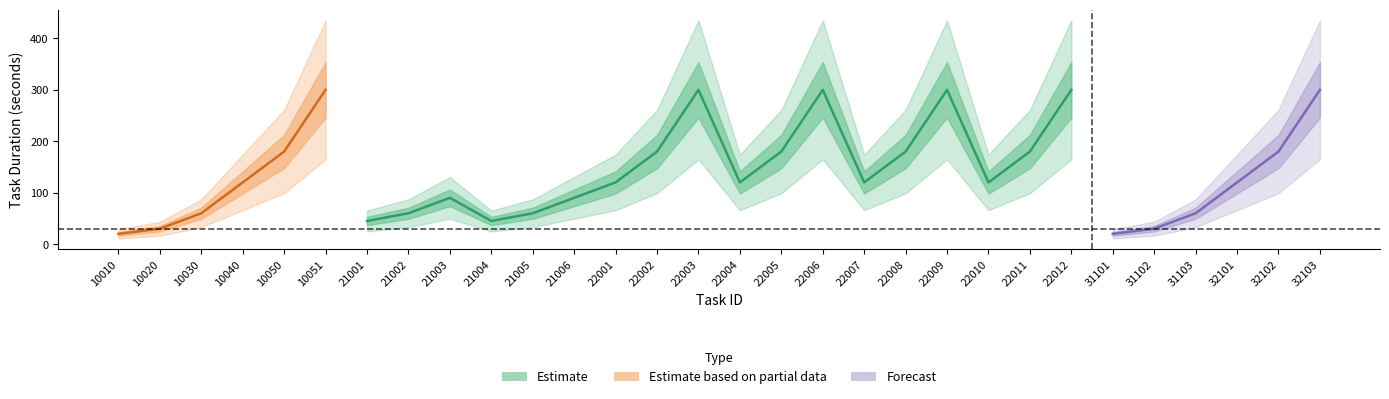

Rank the categories by value from highest to lowest.

5, 14, 17, 20, 23, 29, 4, 13, 16, 19, 22, 28, 3, 12, 15, 18, 21, 27, 8, 11, 2, 7, 10, 26, 6, 9, 1, 25, time, 24